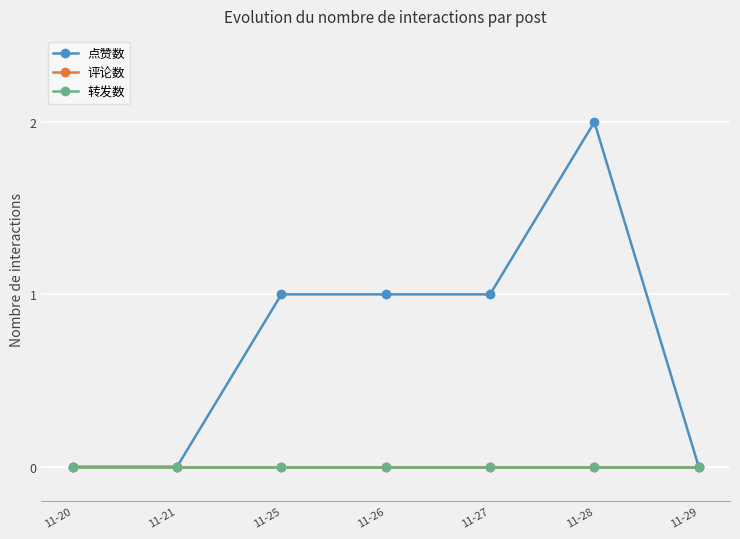

Does the chart have visible grid lines?

Yes